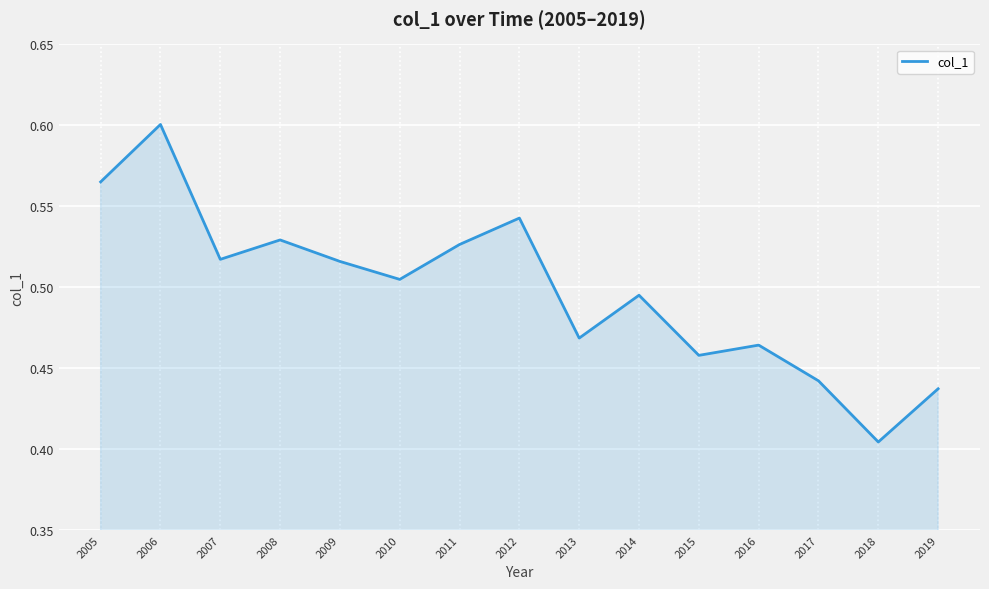

The chart shows a value of 0.8 at 2016. True or false?

False